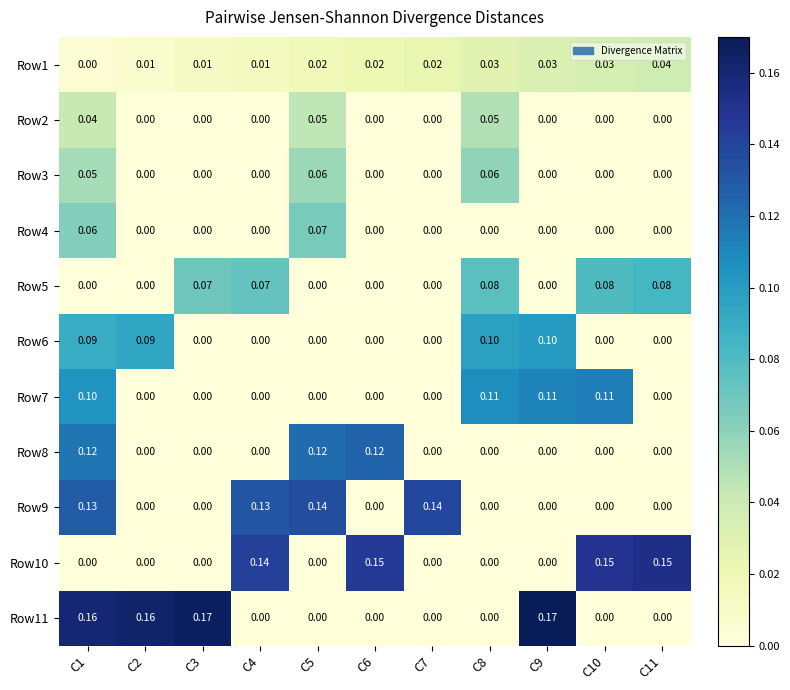

Is the value of Row1 at C2 greater than the value of Row4 at C10?

Yes